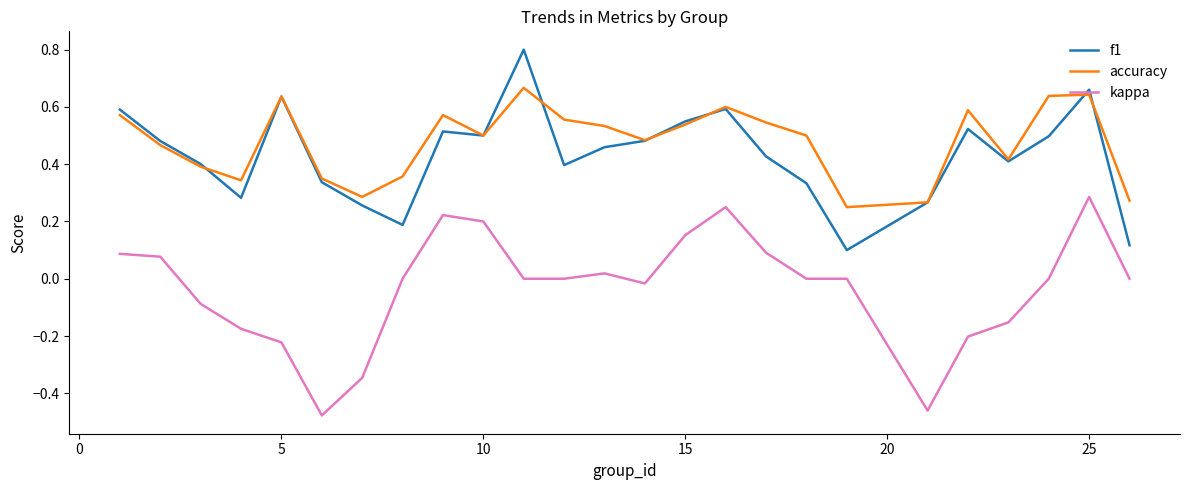

What is the maximum value for f1?

0.8